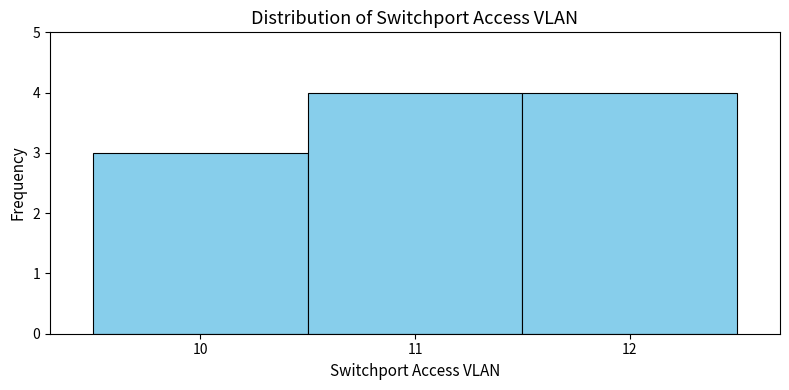

Reading left to right, list every bar in this chart as the range it spans on the x-axis followed by its height. The values are not printed on the chart, so give them approximately, as read against the axis.

9.5 to 10.5: 3
10.5 to 11.5: 4
11.5 to 12.5: 4